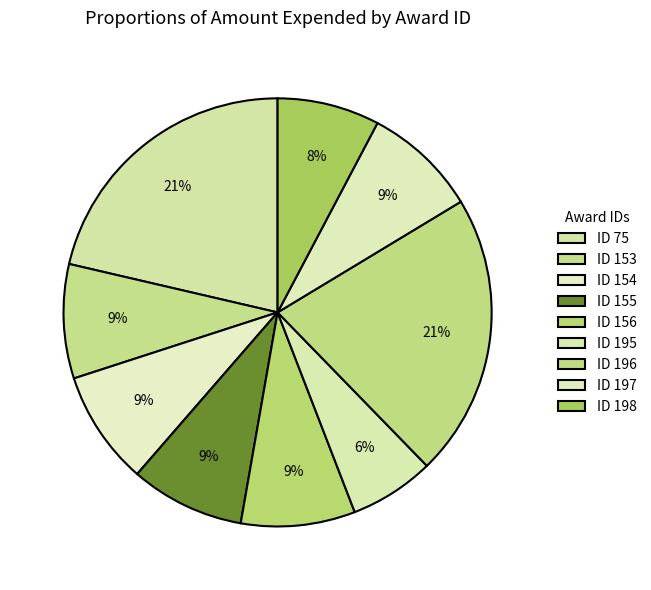

Which category has the smallest portion of the pie?

195